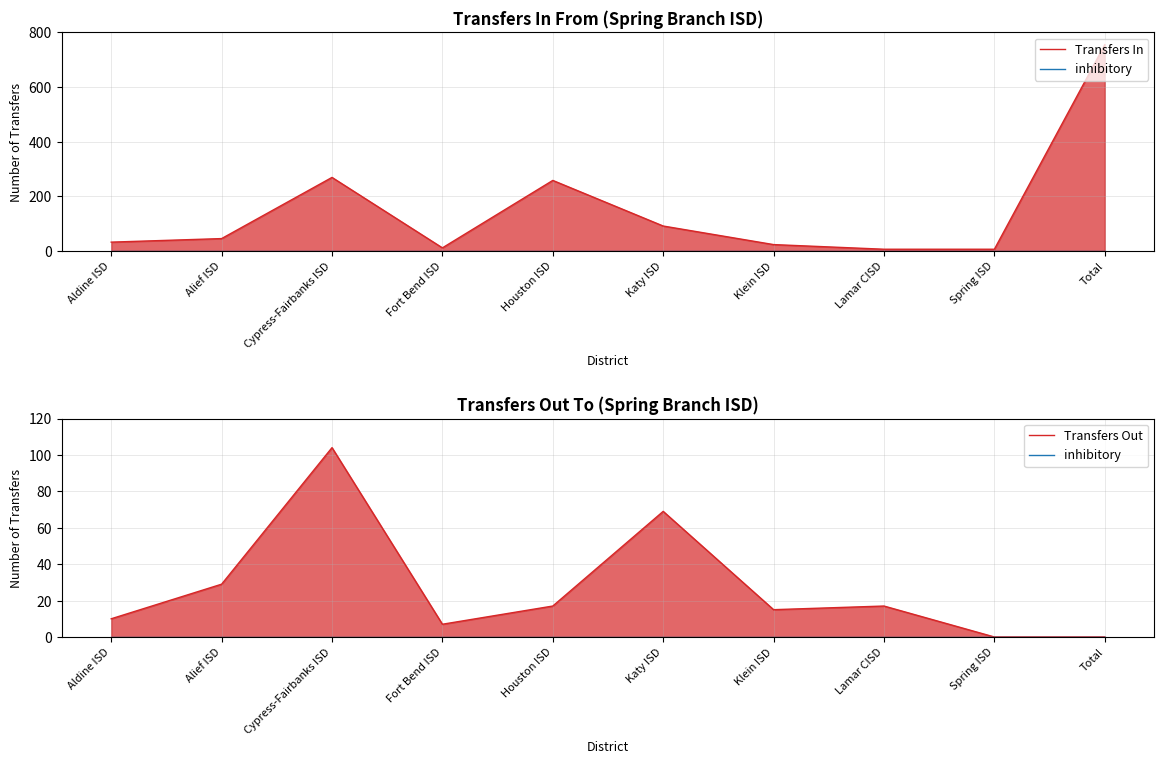

True or false: Transfers Out and inhibitory intersect in this chart.

False